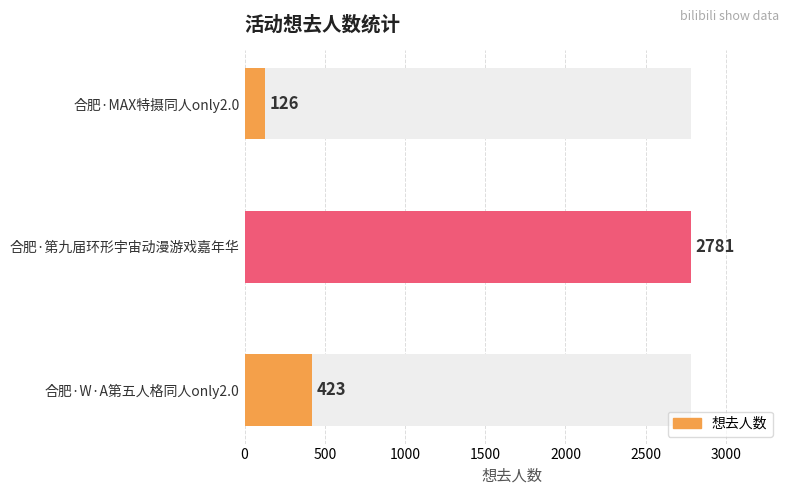

At which label is the value closest to 1453?

合肥·W·A第五人格同人only2.0